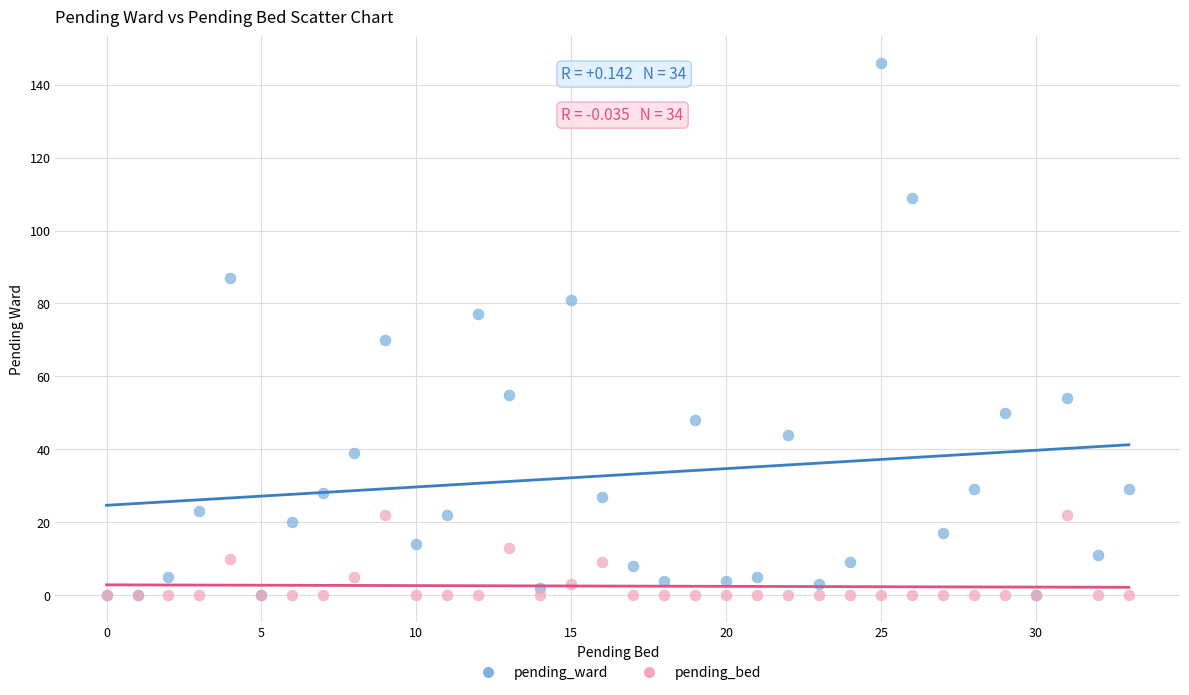

What are all the series names shown in the legend?

pending_ward, pending_bed